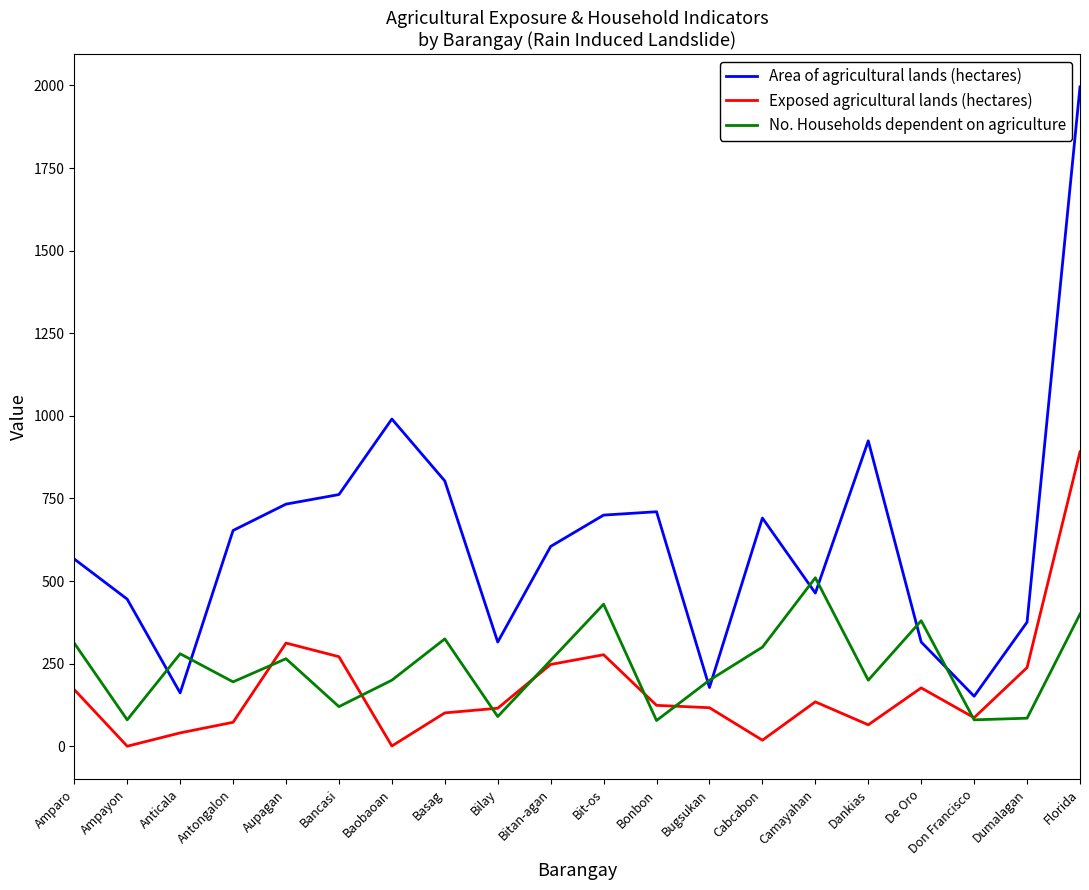

Is it true that No. Households dependent on agriculture equals 186.4 at Bancasi?

False